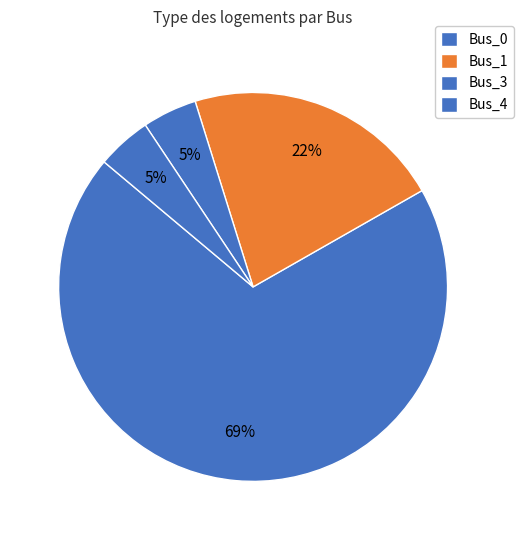

Count the number of slices in the pie.

4